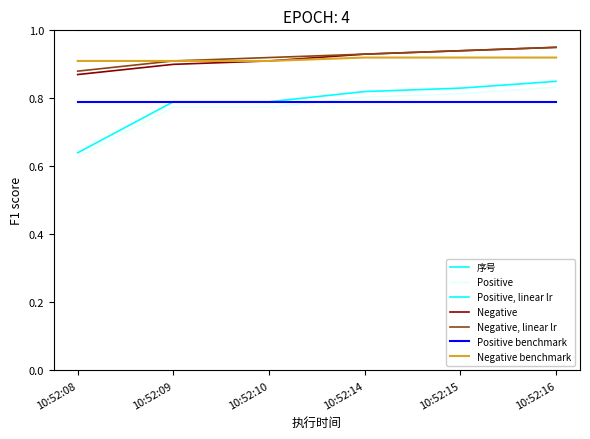

The value at 10:52:14 is 6. True or false?

False